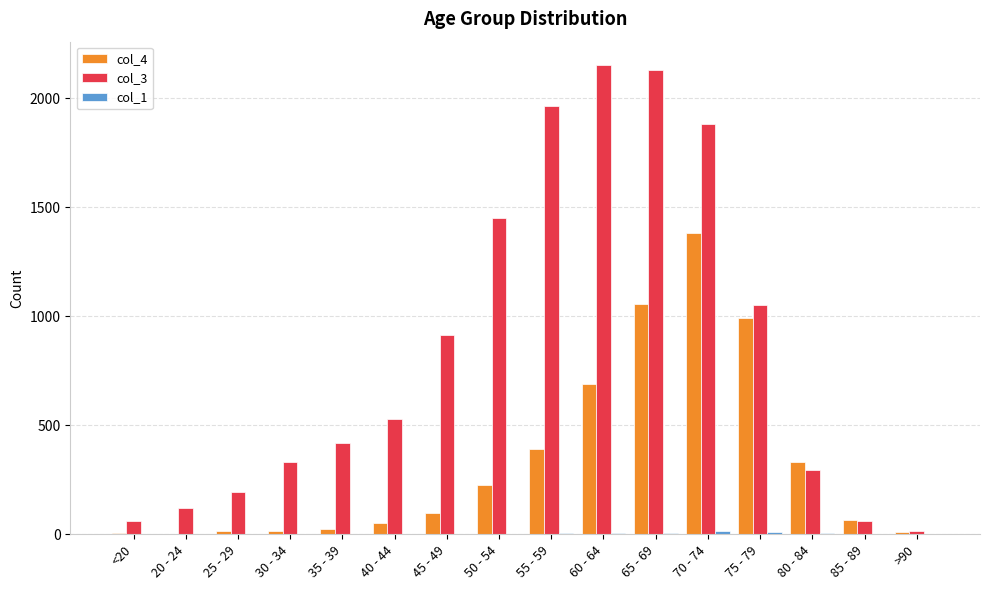

Which series has the largest total across all categories?

col_3